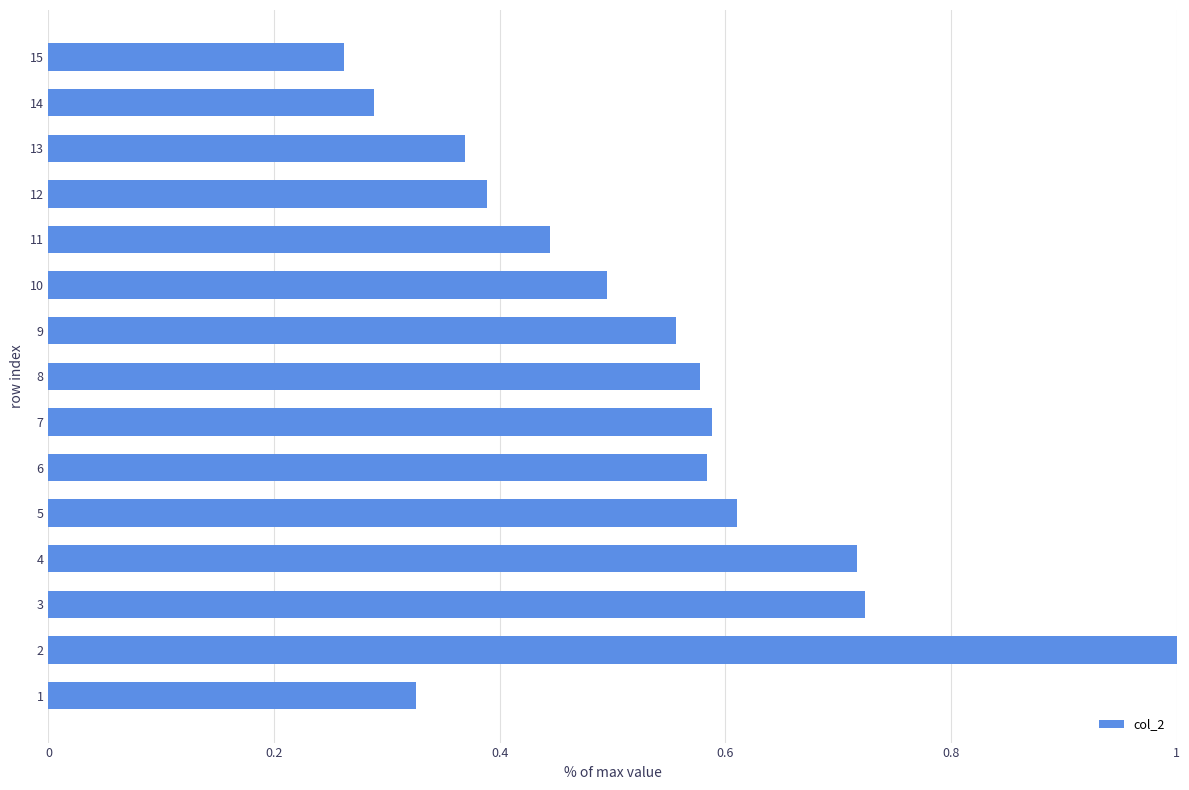

How many categories are shown in the chart?

15